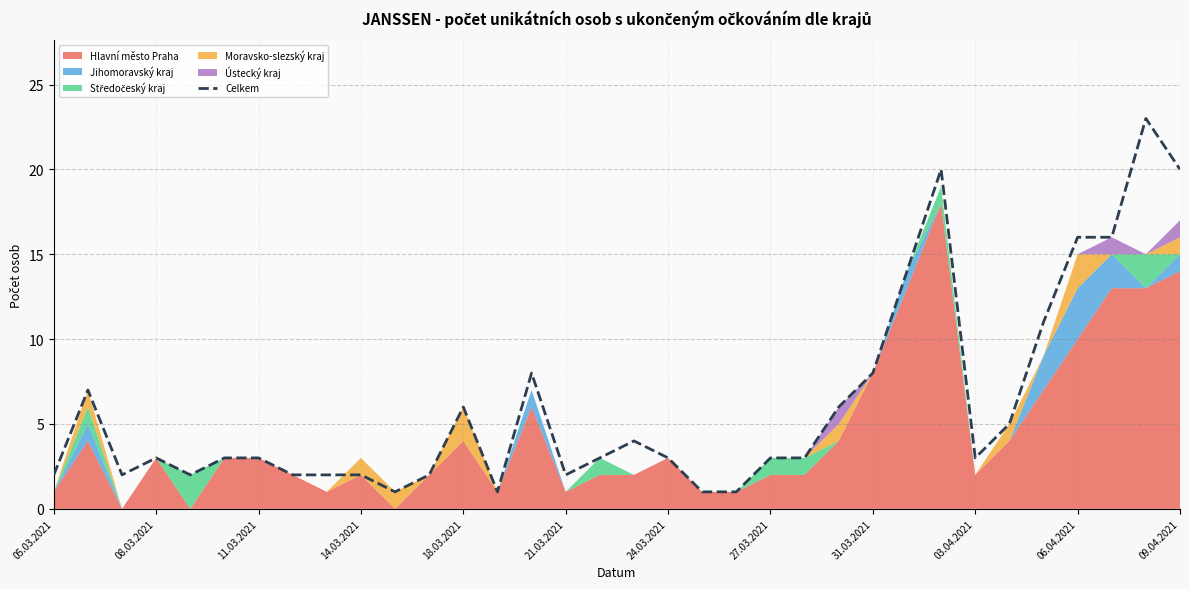

How many data points are less than 3?

12